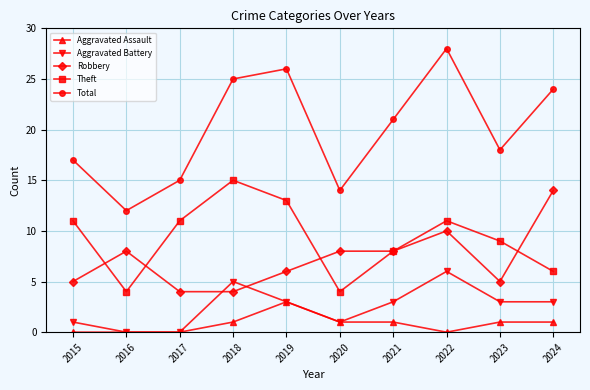

What are all the series names shown in the legend?

Aggravated Assault, Aggravated Battery, Robbery, Theft, Total